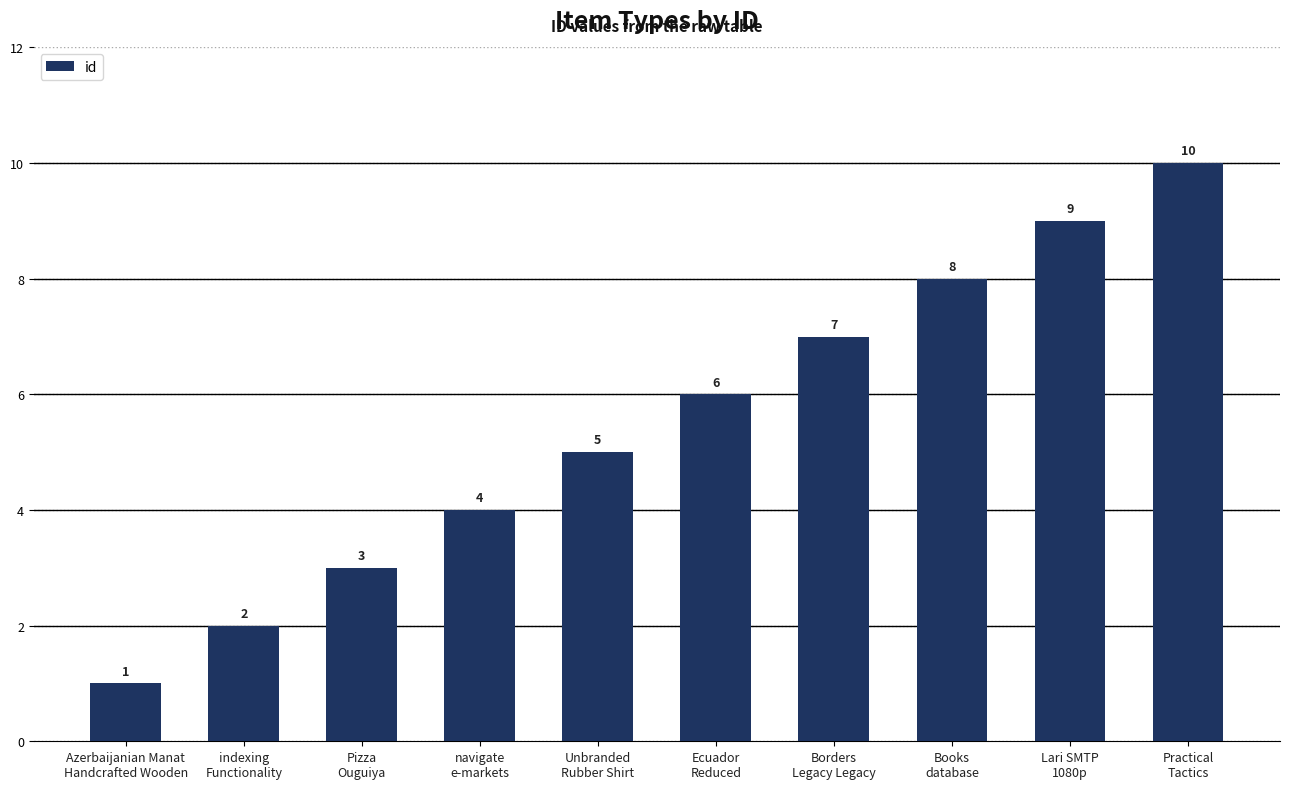

Reading left to right, list all the values displayed in this chart.

1	2	3	4	5	6	7	8	9	10